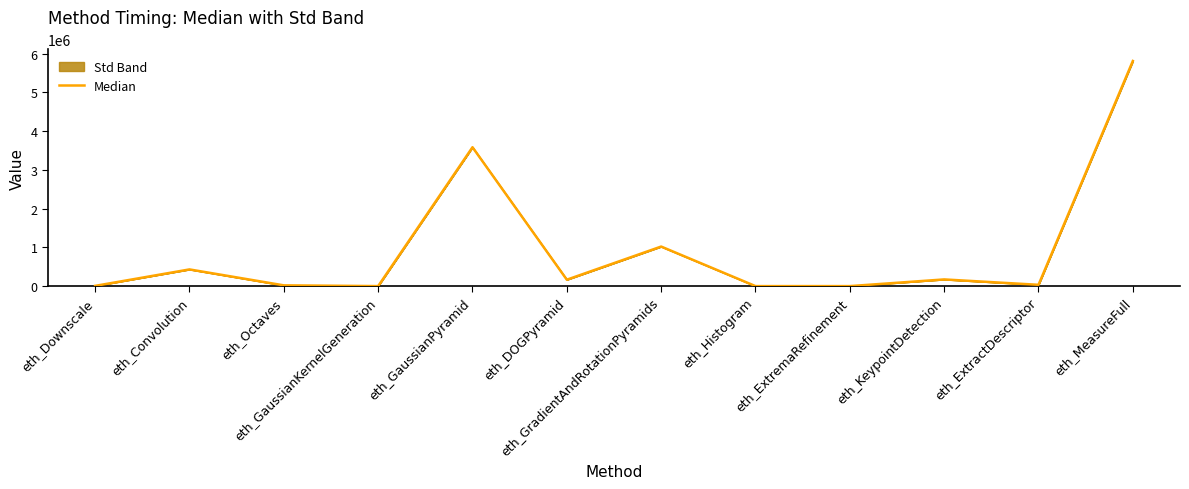

What is the value of the 12th point from the left?

5808190